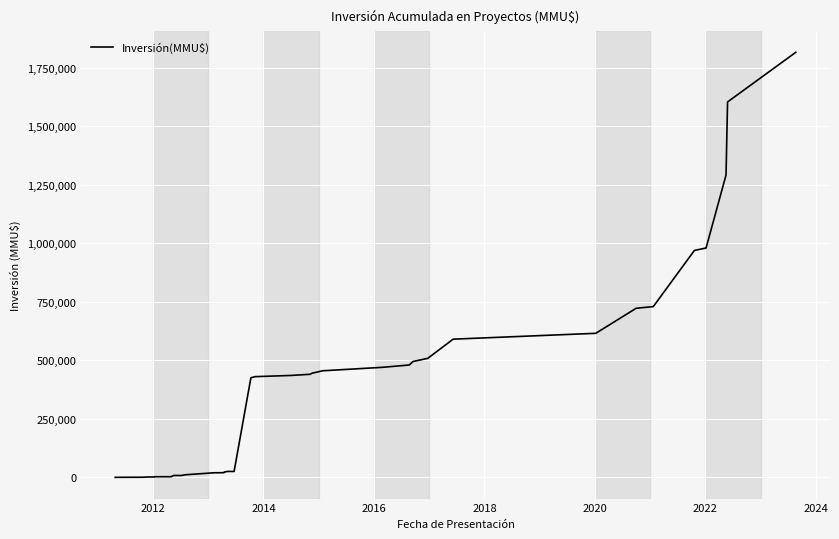

What is the difference between the maximum and second lowest values?

1815237